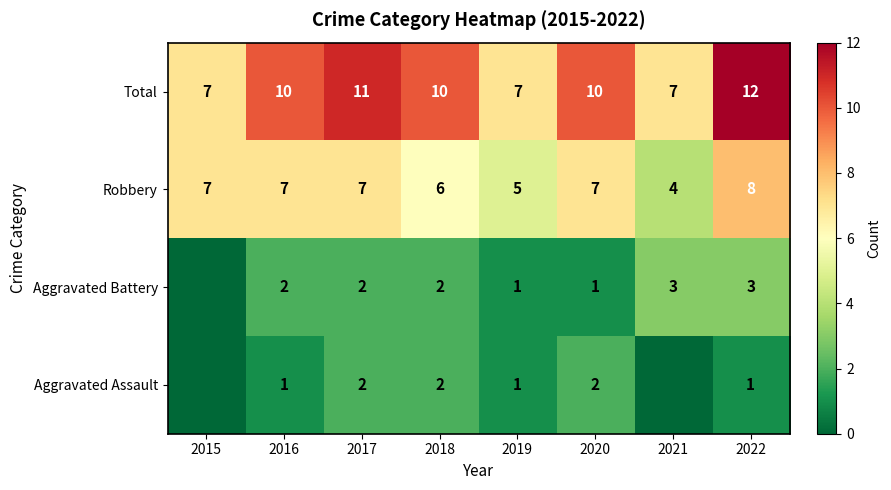

What is the difference between the maximum and minimum values in the Total series?

5